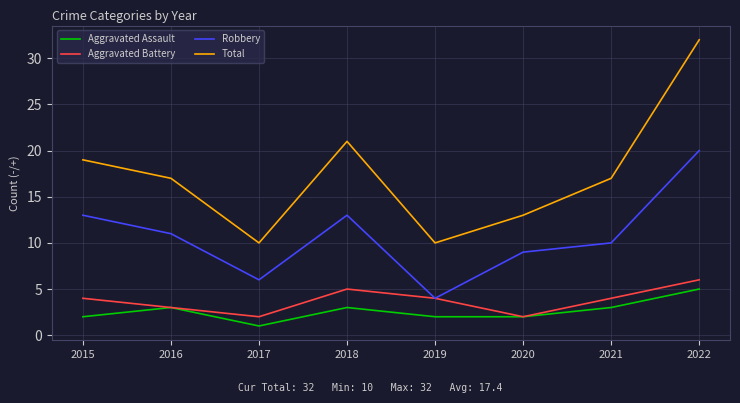

The Robbery series shows 6 at 2017. True or false?

True